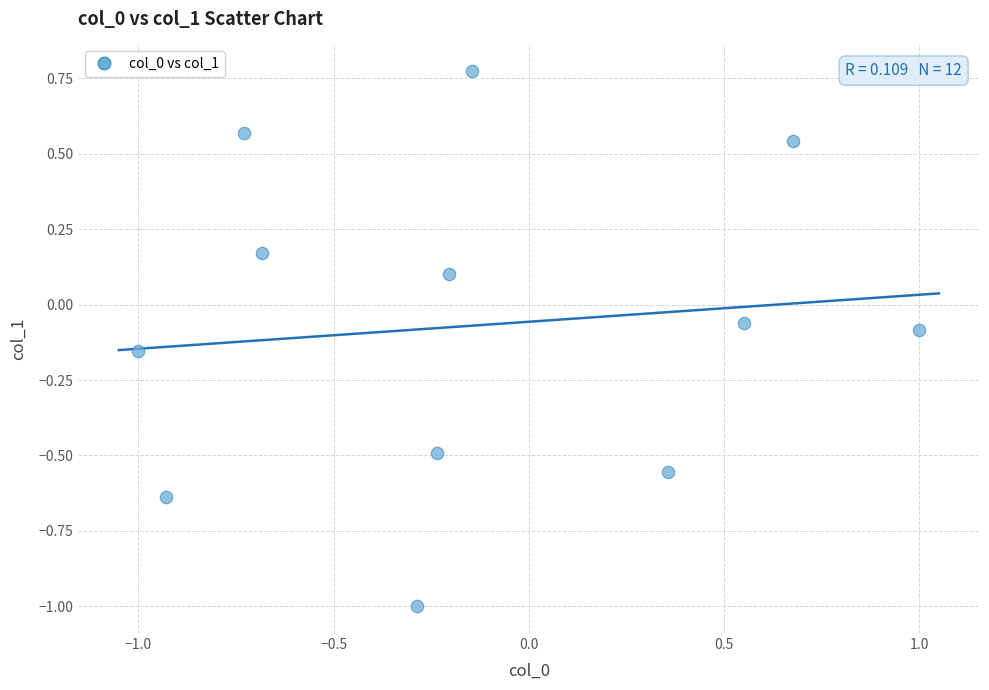

What is the range of Y values (max minus min)?

1.8